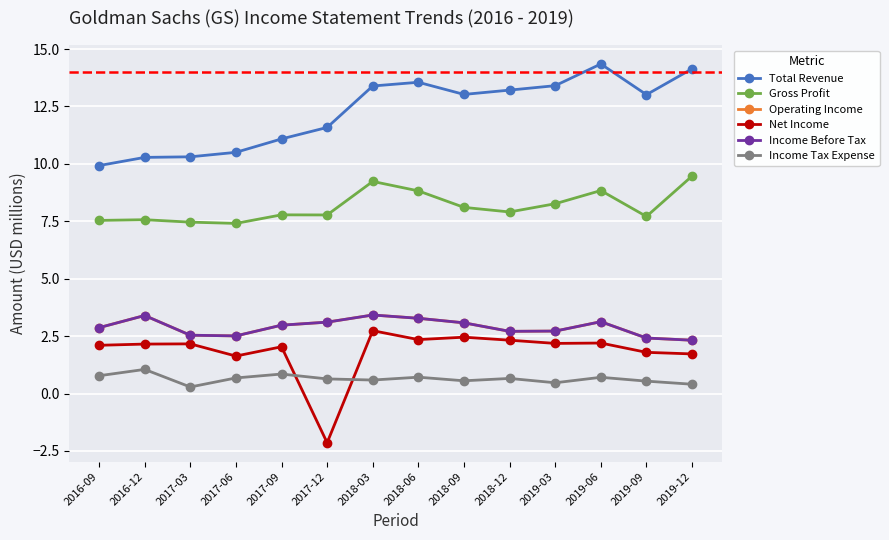

Is this an area chart (filled region under the line)?

No